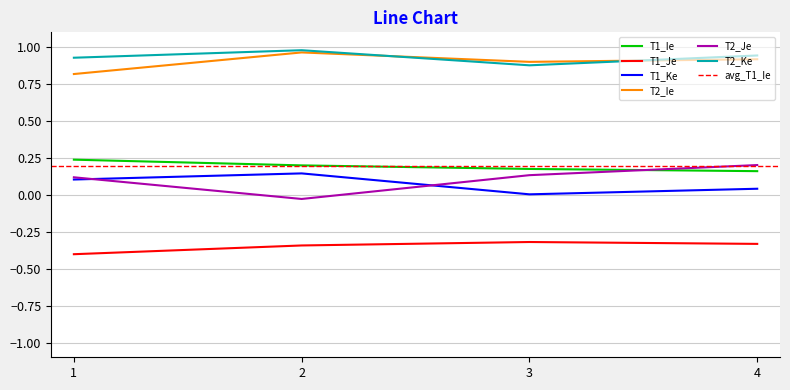

Rank the series by their maximum value, from highest to lowest.

T2_Ke, T2_Ie, T1_Ie, T2_Je, T1_Ke, T1_Je